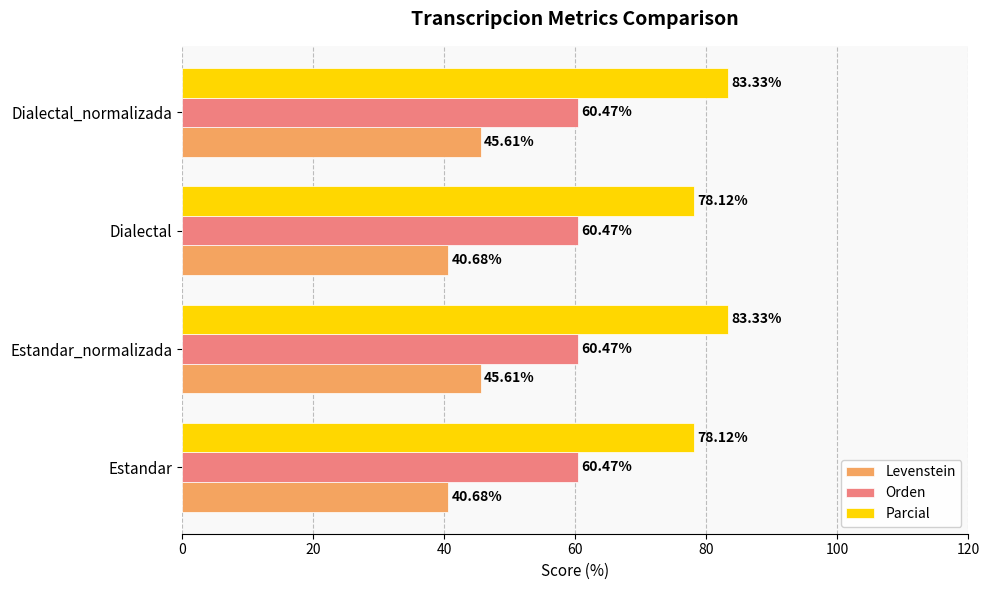

What are all the series names shown in the legend?

Levenstein, Orden, Parcial